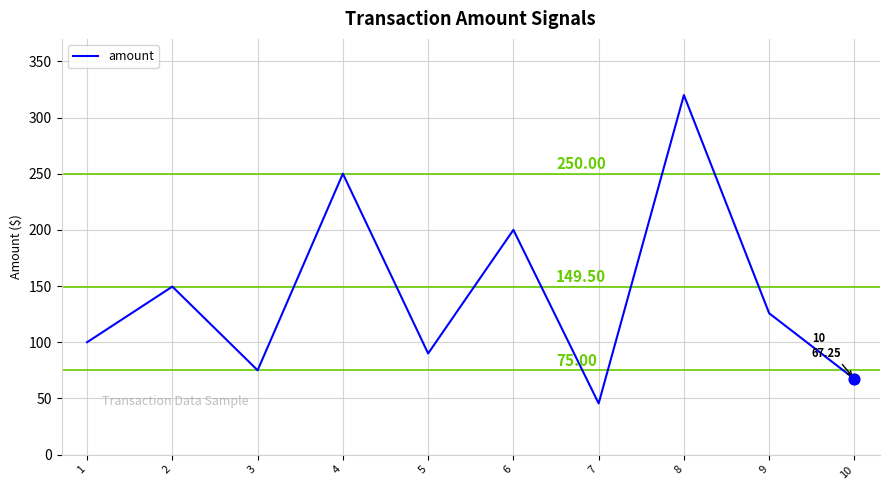

What is the change in value from 5 to 9?

+35.8